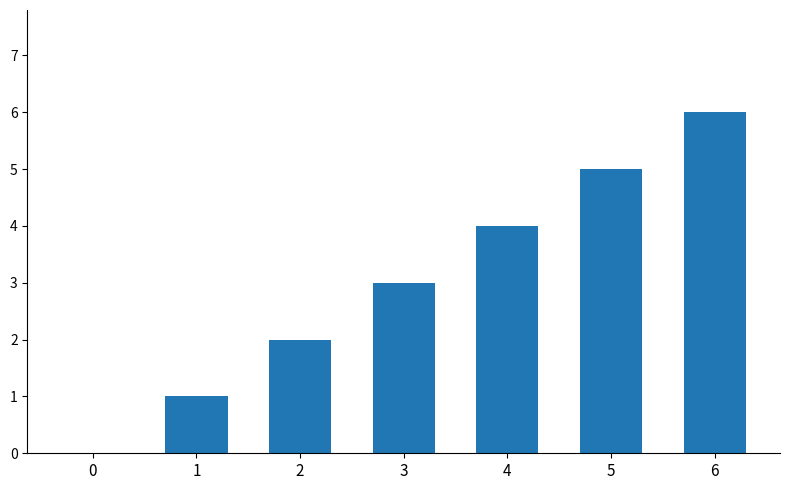

What is the change in value from 1 to 3?

+2